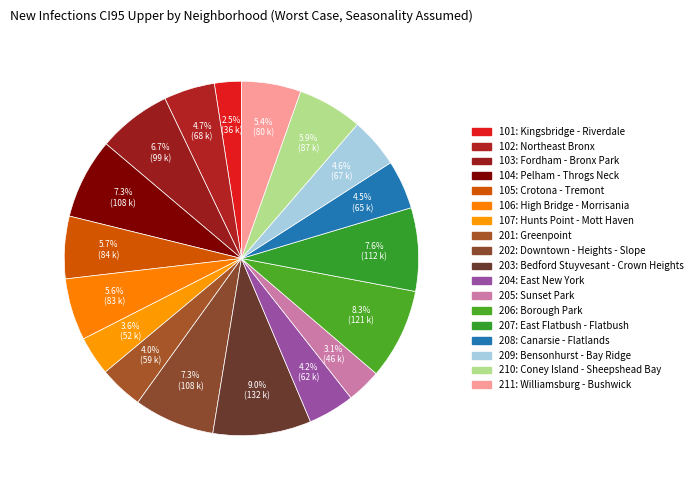

Rank the categories by value from highest to lowest.

203: Bedford Stuyvesant - Crown Heights, 206: Borough Park, 207: East Flatbush - Flatbush, 202: Downtown - Heights - Slope, 104: Pelham - Throgs Neck, 103: Fordham - Bronx Park, 210: Coney Island - Sheepshead Bay, 105: Crotona - Tremont, 106: High Bridge - Morrisania, 211: Williamsburg - Bushwick, 102: Northeast Bronx, 209: Bensonhurst - Bay Ridge, 208: Canarsie - Flatlands, 204: East New York, 201: Greenpoint, 107: Hunts Point - Mott Haven, 205: Sunset Park, 101: Kingsbridge - Riverdale